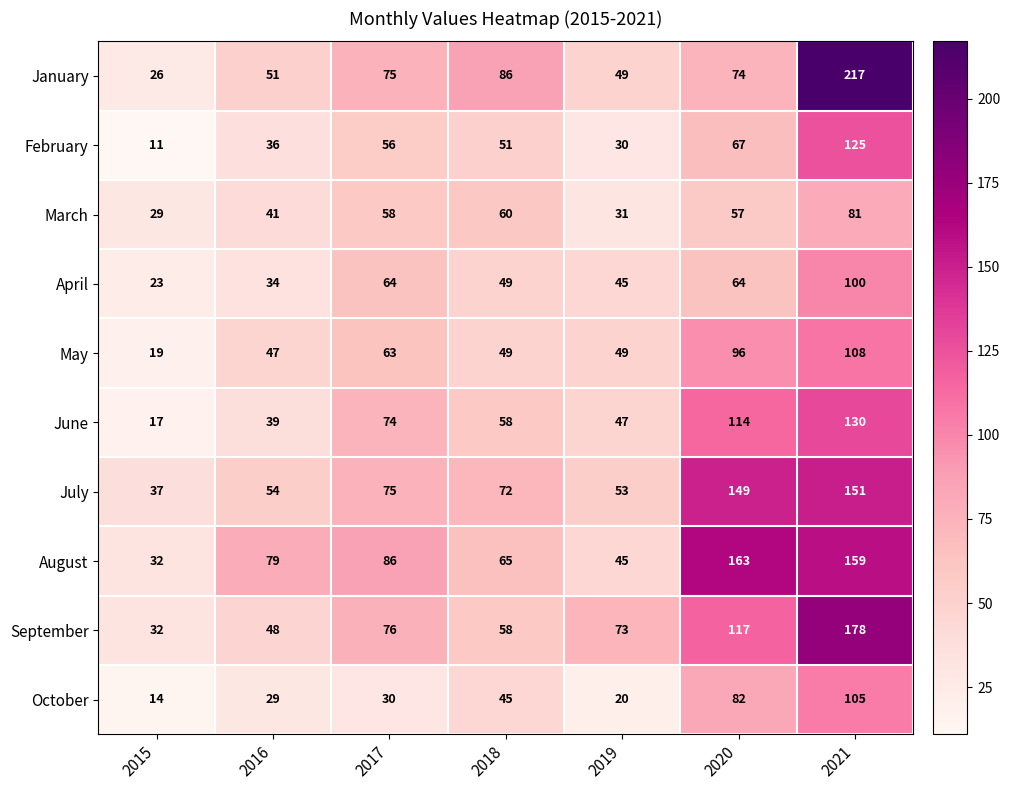

Which series has the largest total across all categories?

August